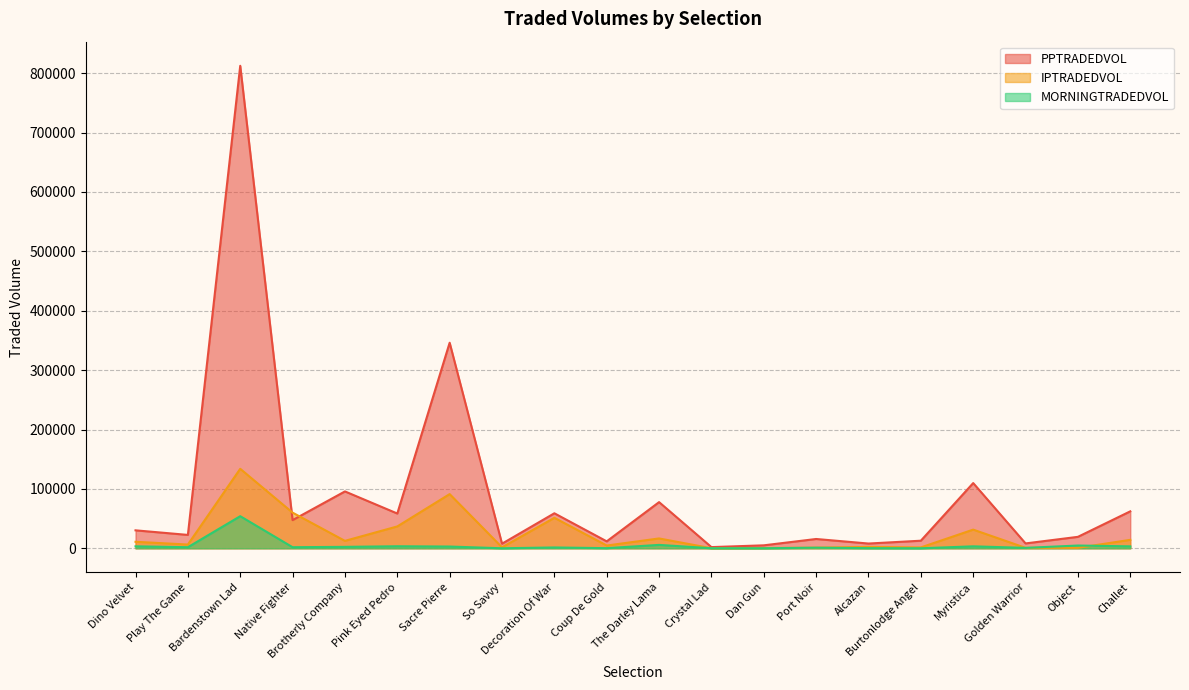

What is the sum of all PPTRADEDVOL values?

1811833.3